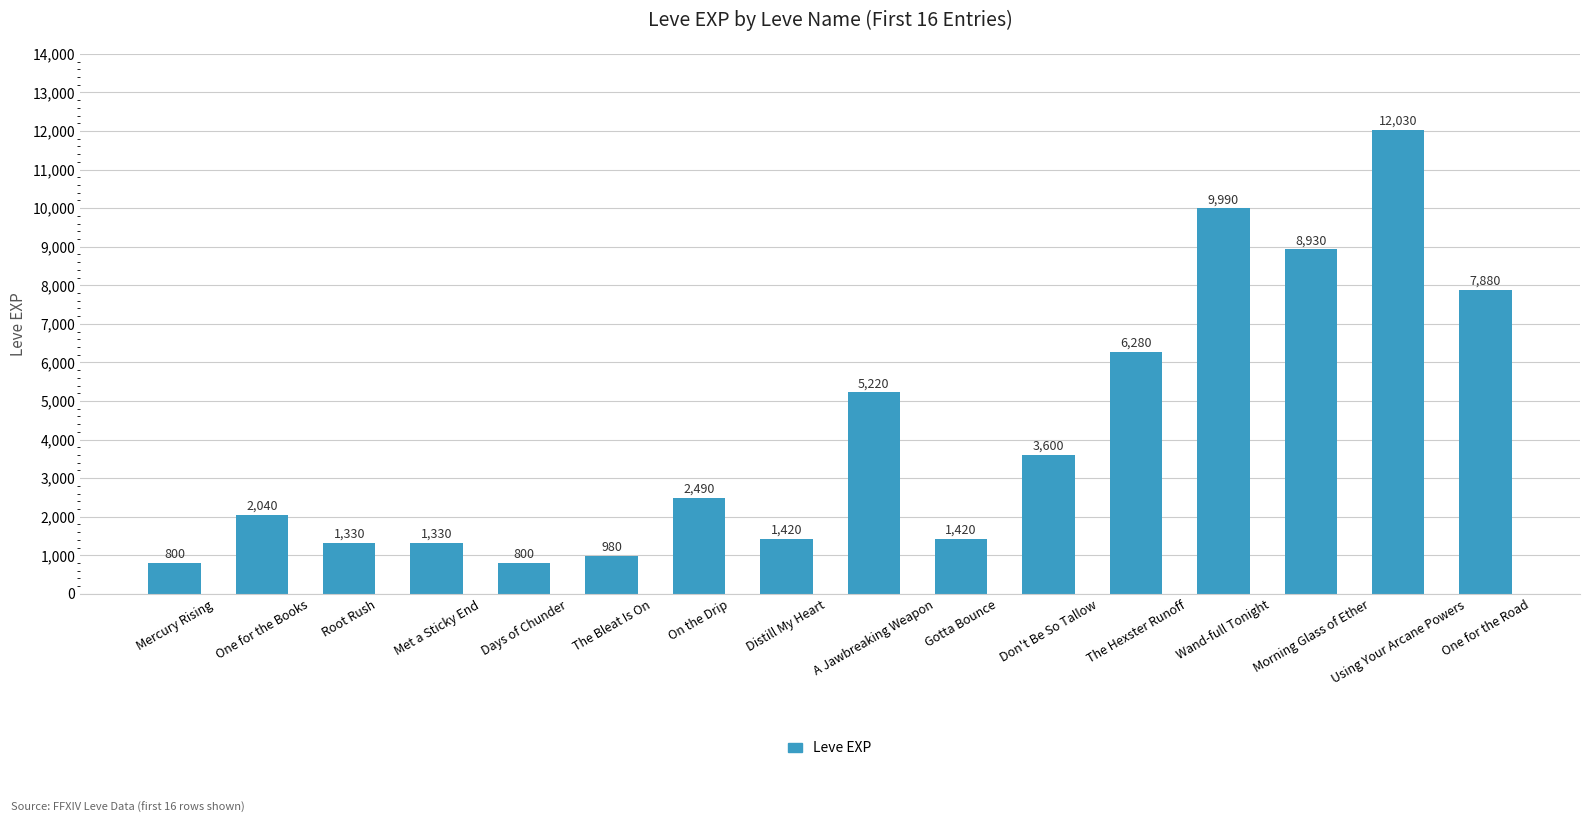

What position from the left is Distill My Heart?

8